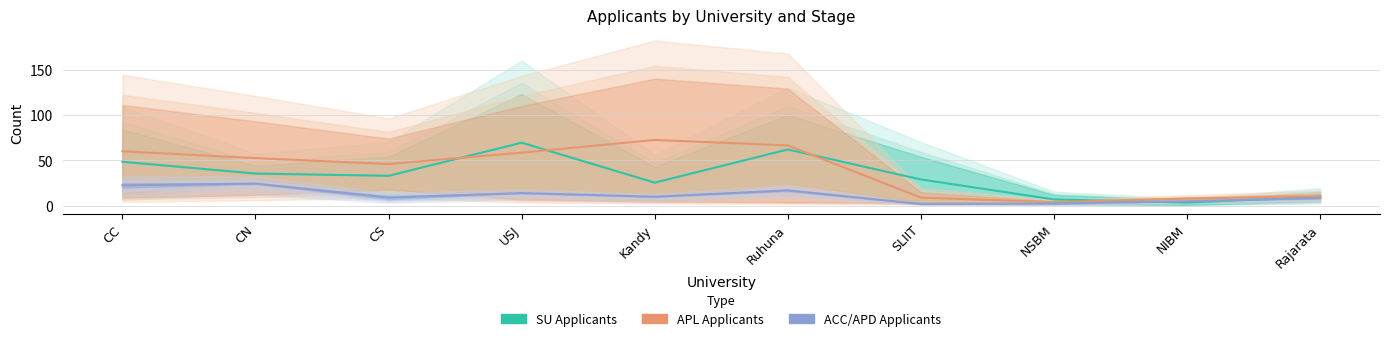

What is the label of the 9th point from the left?

NIBM